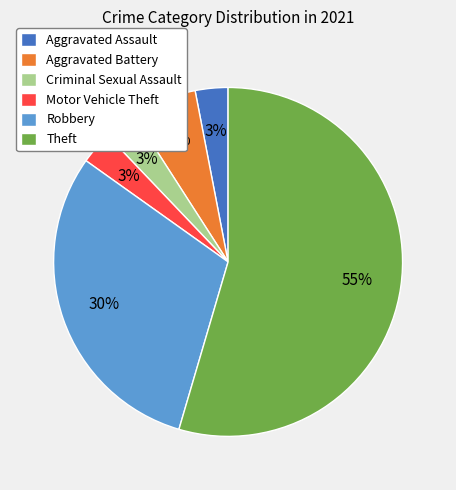

Which slice is the largest?

Theft